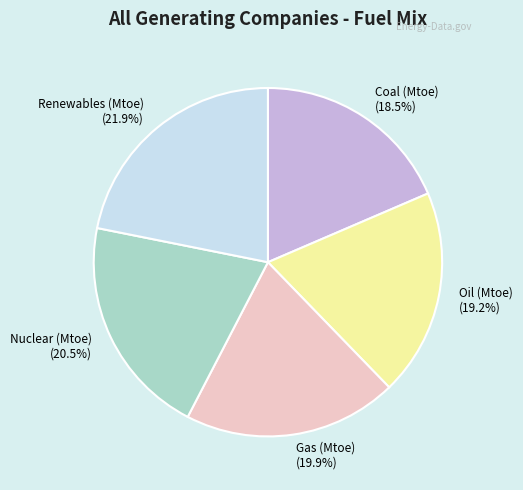

To the nearest percent, what is the difference between the largest and smallest slice percentages?

3%